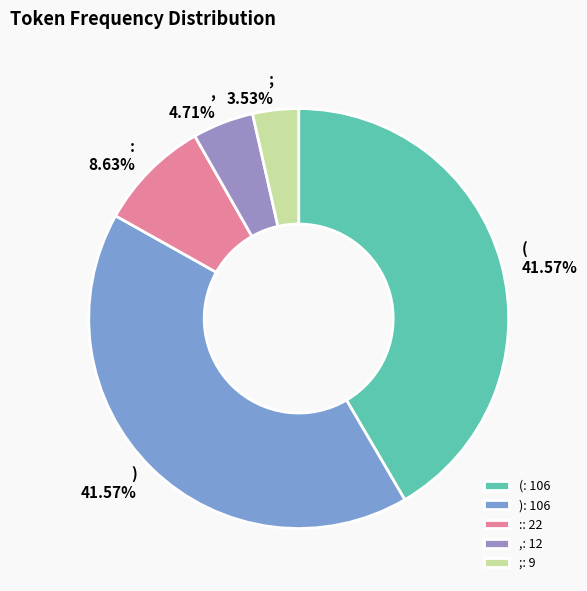

To the nearest percent, what is the difference between the largest and smallest slice percentages?

38%